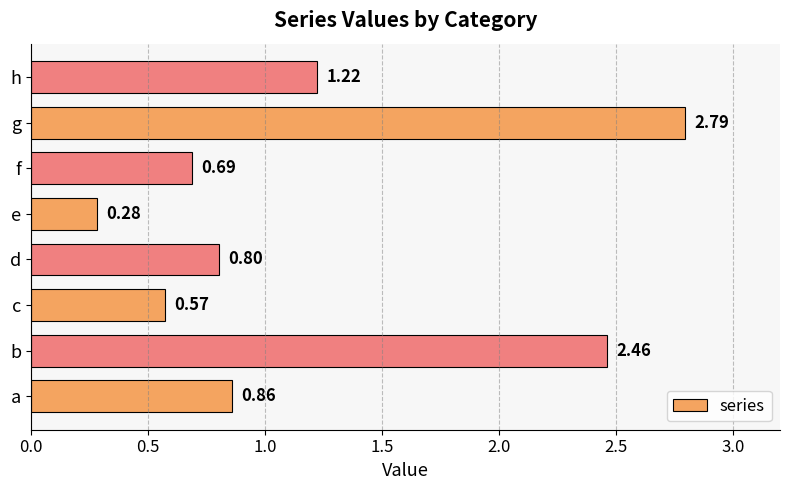

Which label corresponds to the largest value in the chart?

g